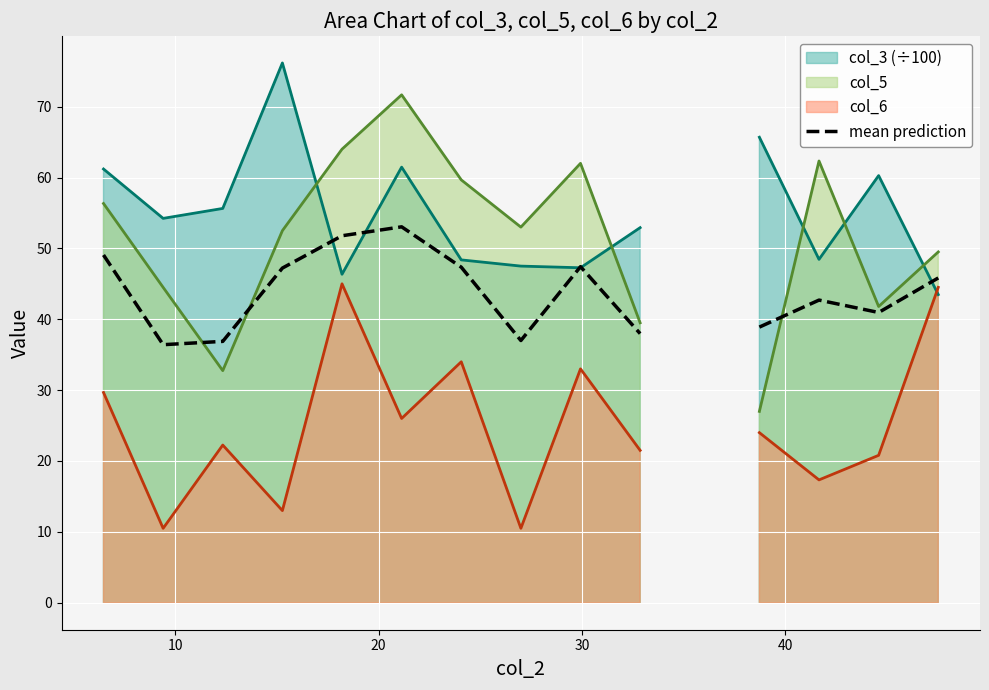

True or false: the data shows 93.9 at 50.

False